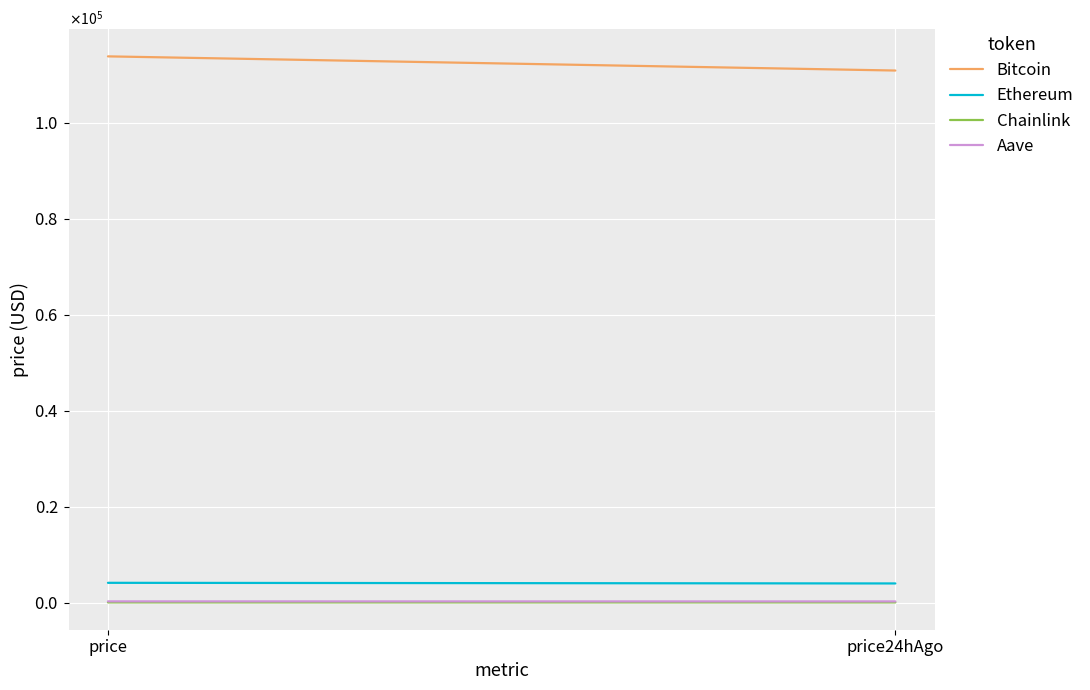

What are all the series names shown in the legend?

Bitcoin, Ethereum, Chainlink, Aave